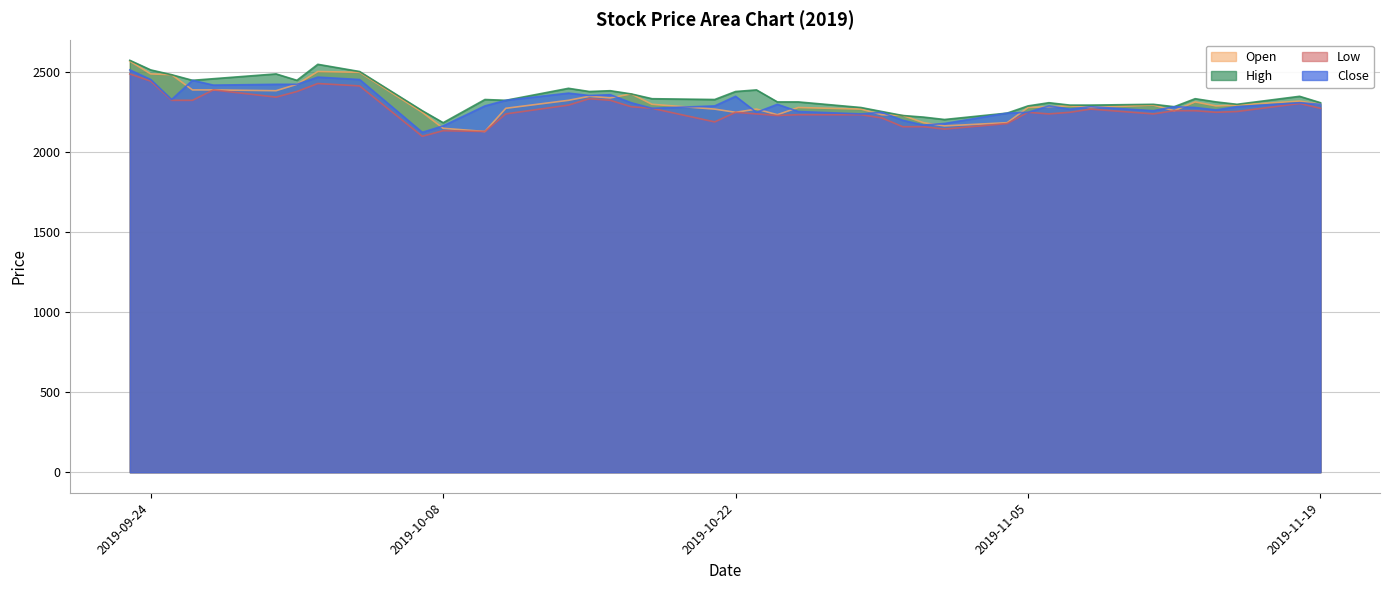

Where is the first local minimum for Open?

2019-09-30